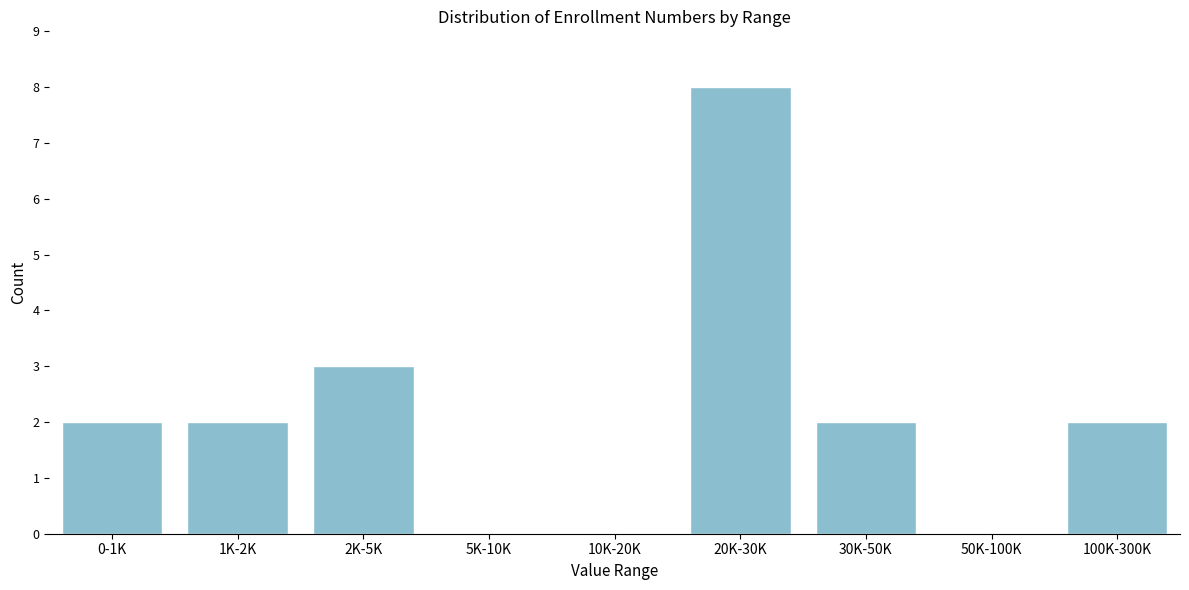

Reading right to left, list all the values displayed in this chart.

100K-300K=2	50K-100K=0	30K-50K=2	20K-30K=8	10K-20K=0	5K-10K=0	2K-5K=3	1K-2K=2	0-1K=2